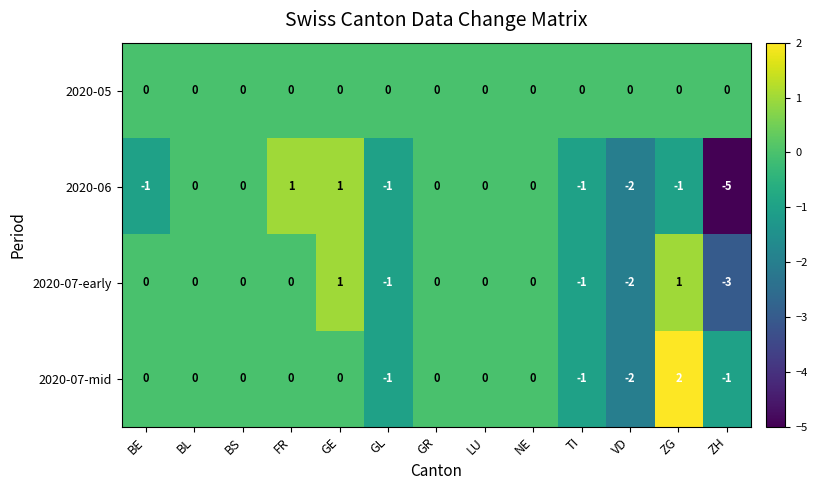

How many data points does each series have?

13